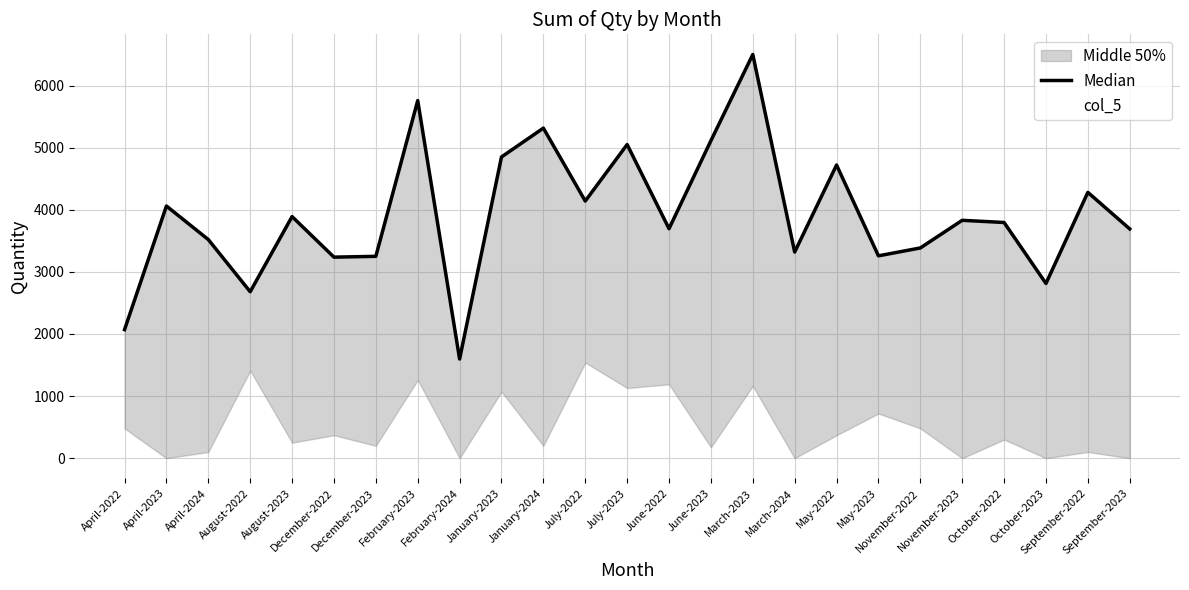

How many interior local valleys does the col_5 series have?

9